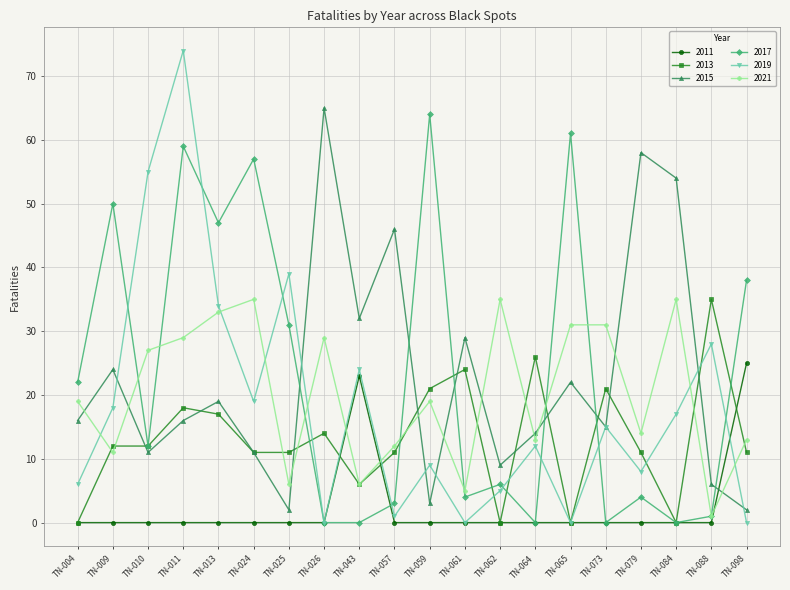

At which label does 2021 reach its minimum?

TN-088